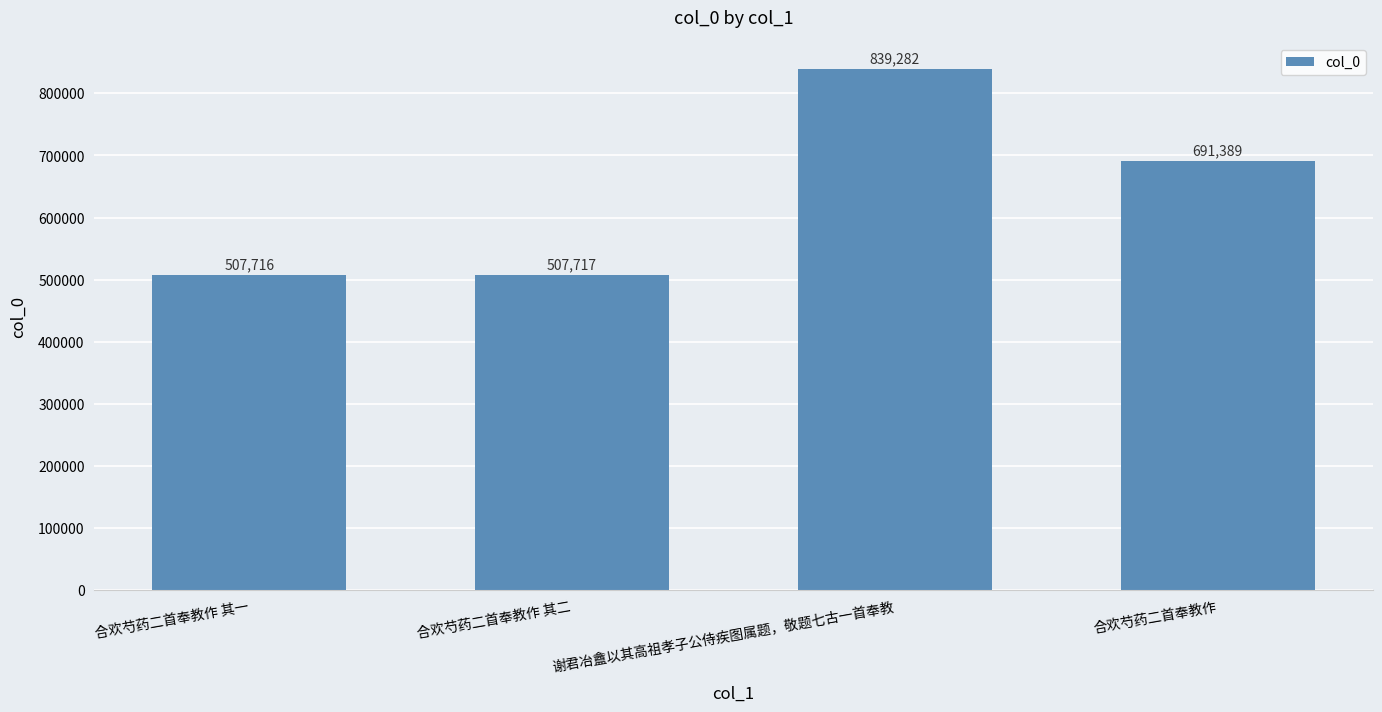

Reading left to right, list all the values displayed in this chart.

合欢芍药二首奉教作 其一=507716	合欢芍药二首奉教作 其二=507717	谢君冶盦以其高祖孝子公侍疾图属题，敬题七古一首奉教=839282	合欢芍药二首奉教作=691389